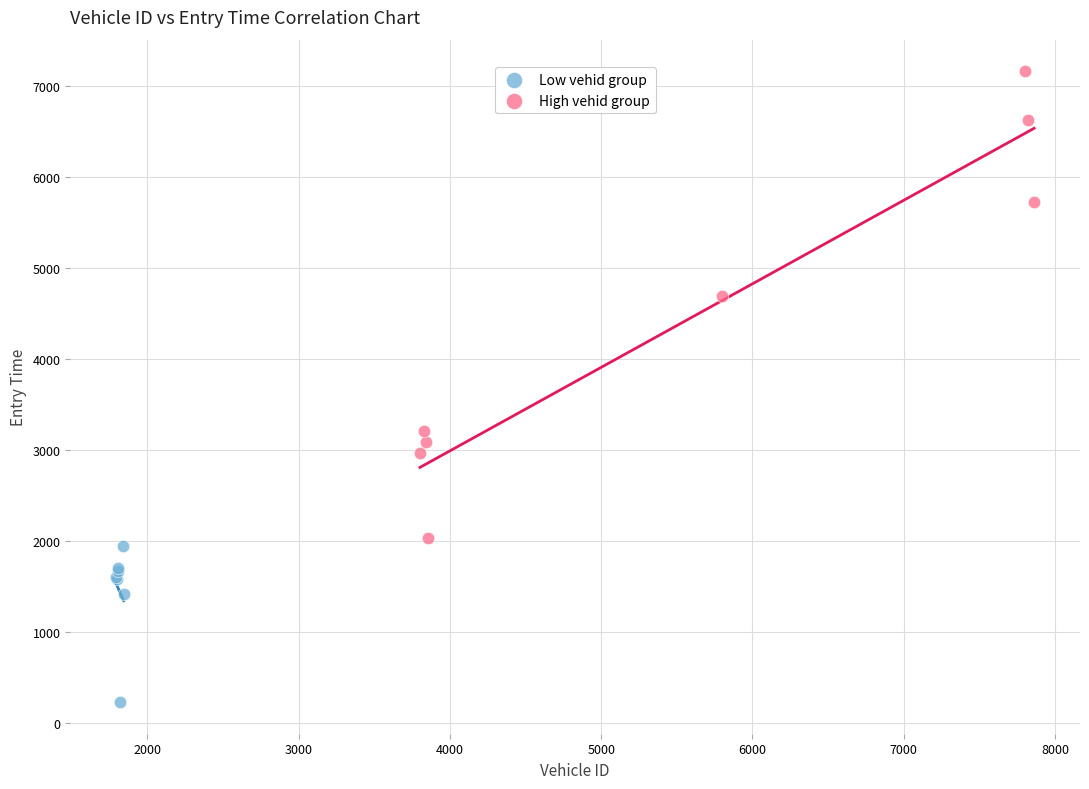

Which series reaches the maximum Y coordinate?

High vehid group